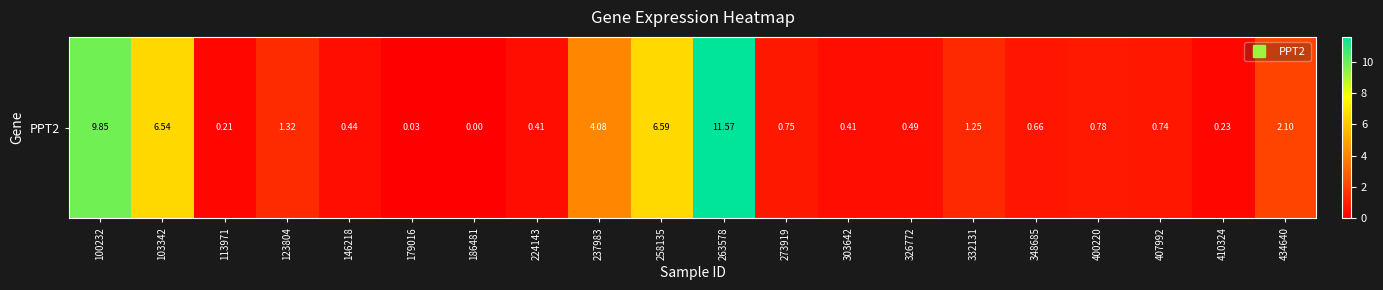

Which category has the highest value across all series?

263578